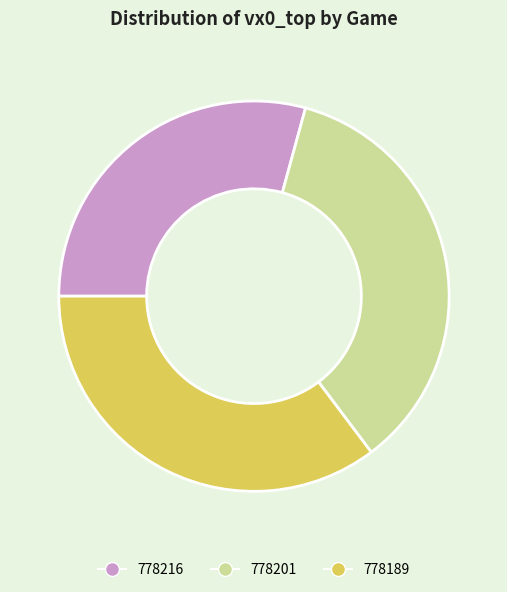

Combined, do 778216 and 778189 account for over 50%?

Yes